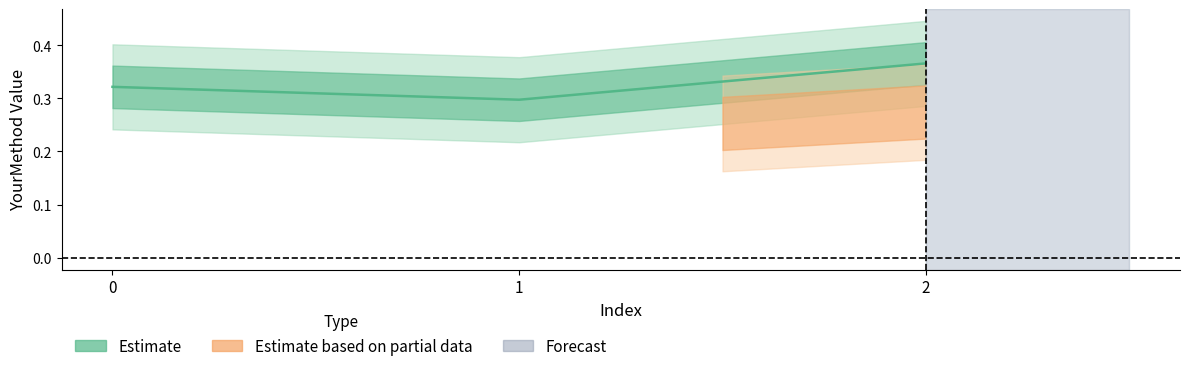

What is the maximum value shown in the chart?

0.4